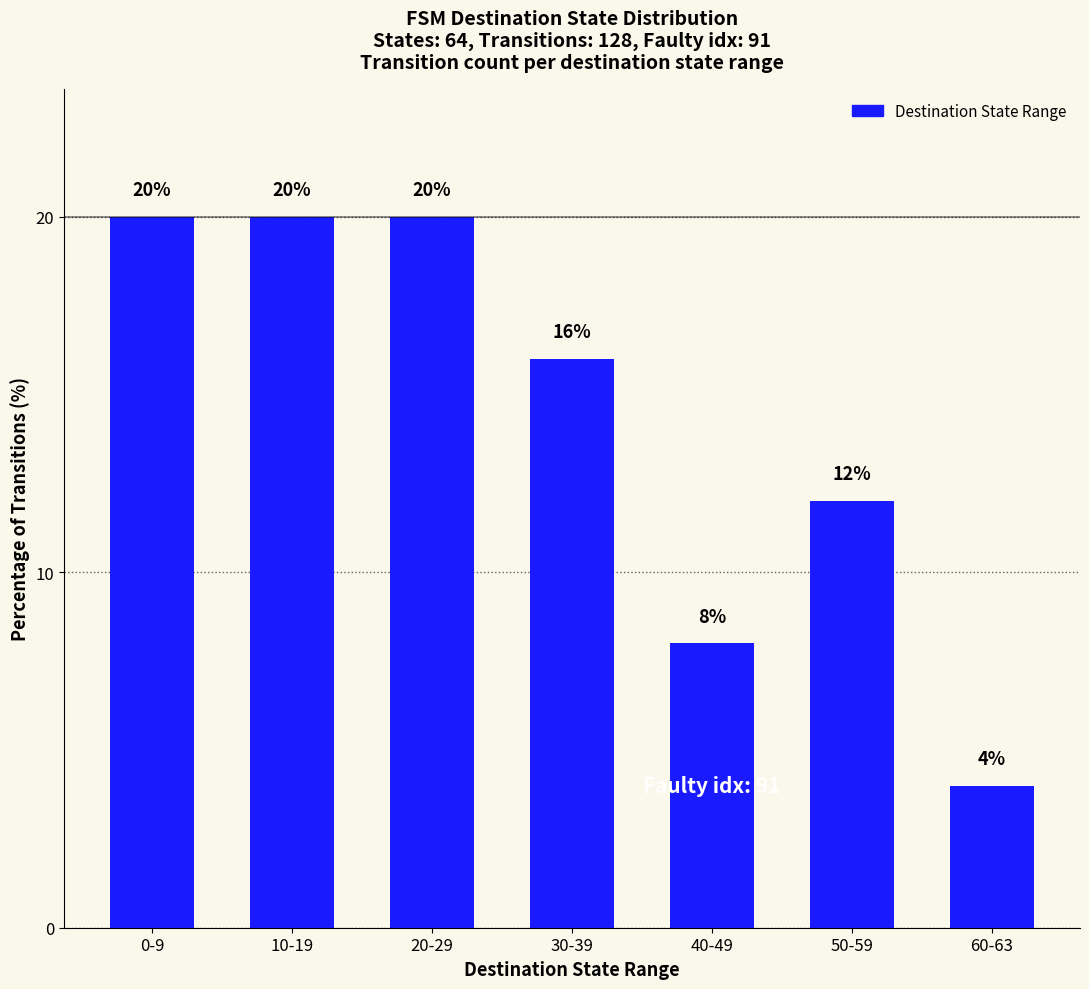

How many data points are less than 16?

3